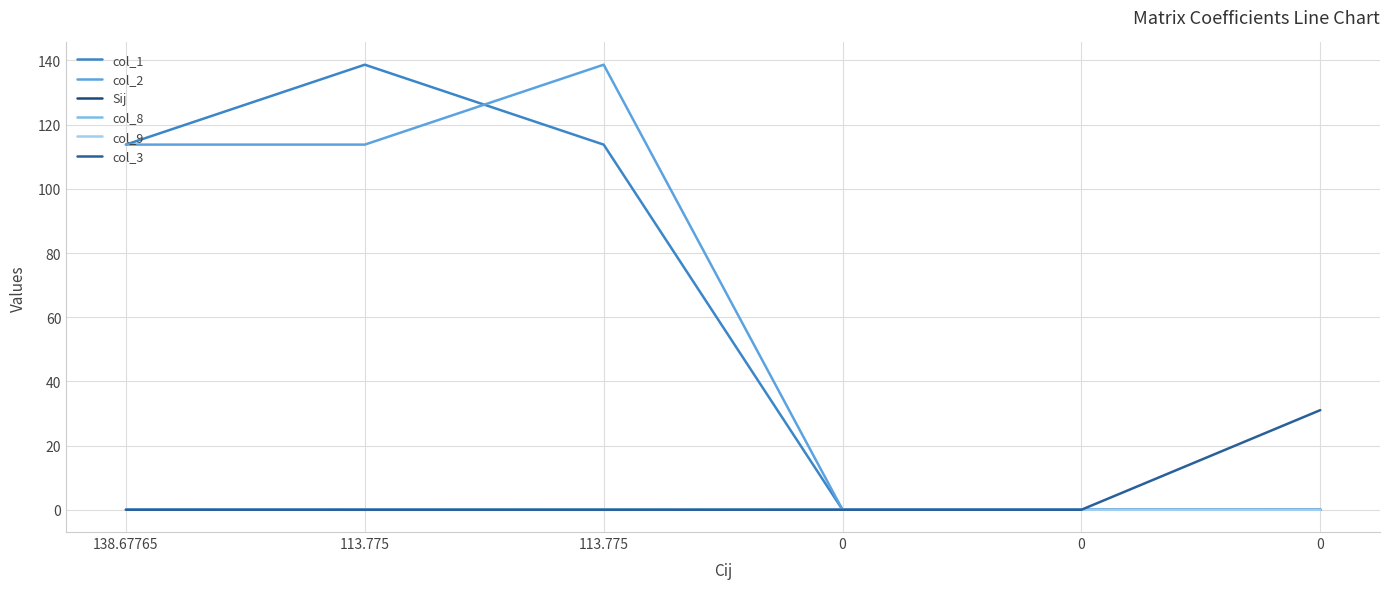

How many interior local valleys does the col_8 series have?

1